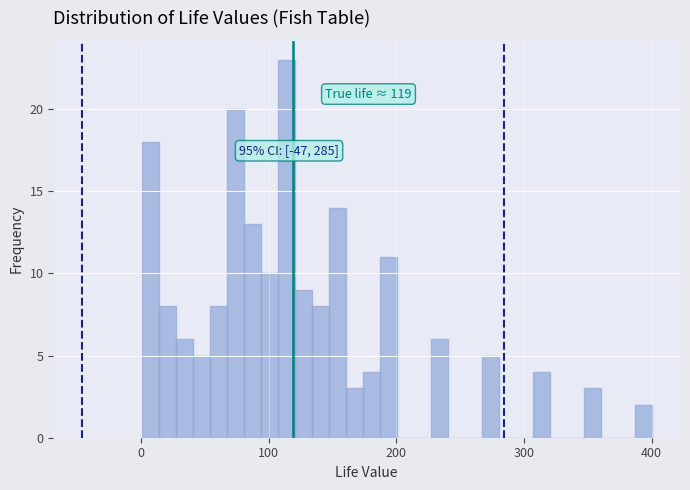

Read against the x-axis, roughly where is the centre of the tallest bar?

110